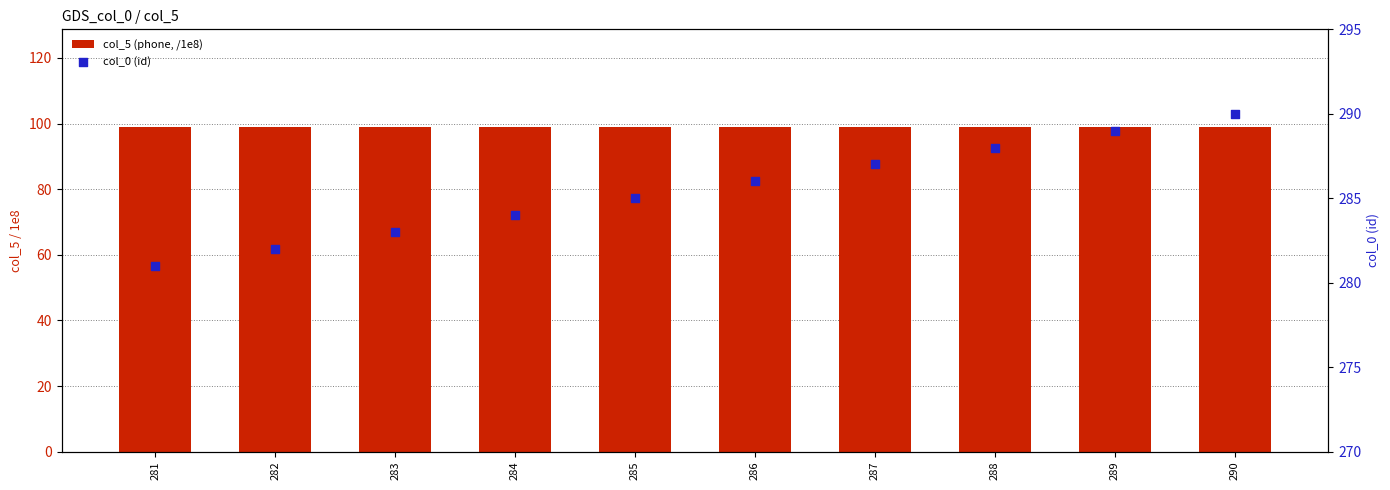

What are all the series names shown in the legend?

col_5 (phone, /1e8), col_0 (id)